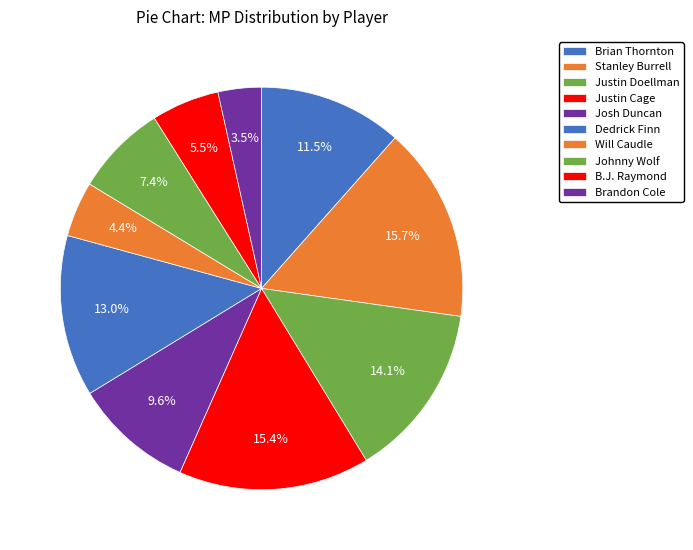

To the nearest percent, what percentage of the pie is Brandon Cole?

3%